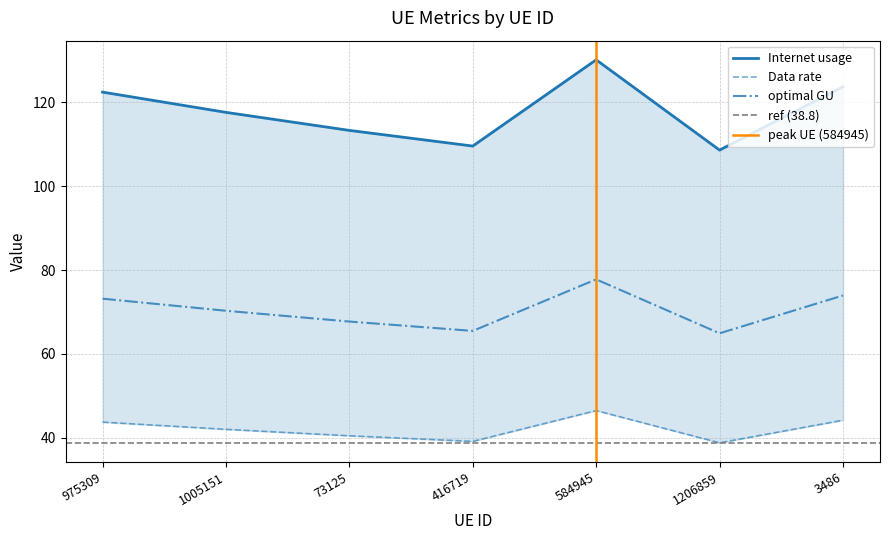

How many data points in Internet usage are above 117?

4